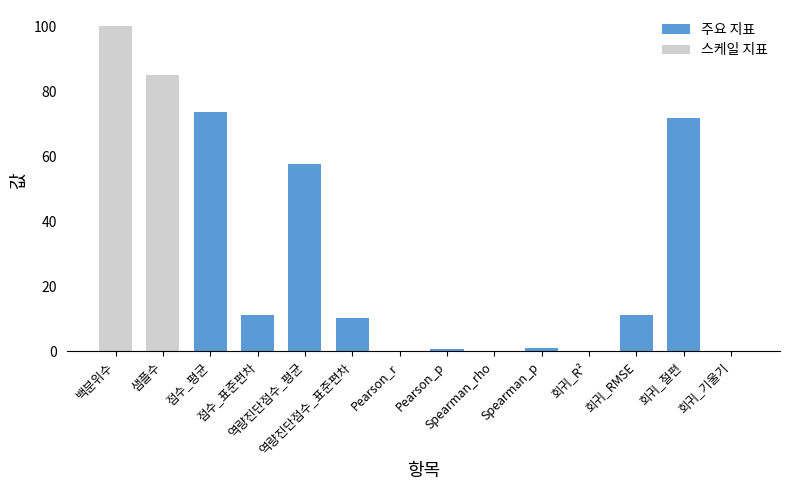

What is the sum of the values at 회귀_R² and 회귀_RMSE?

11.1